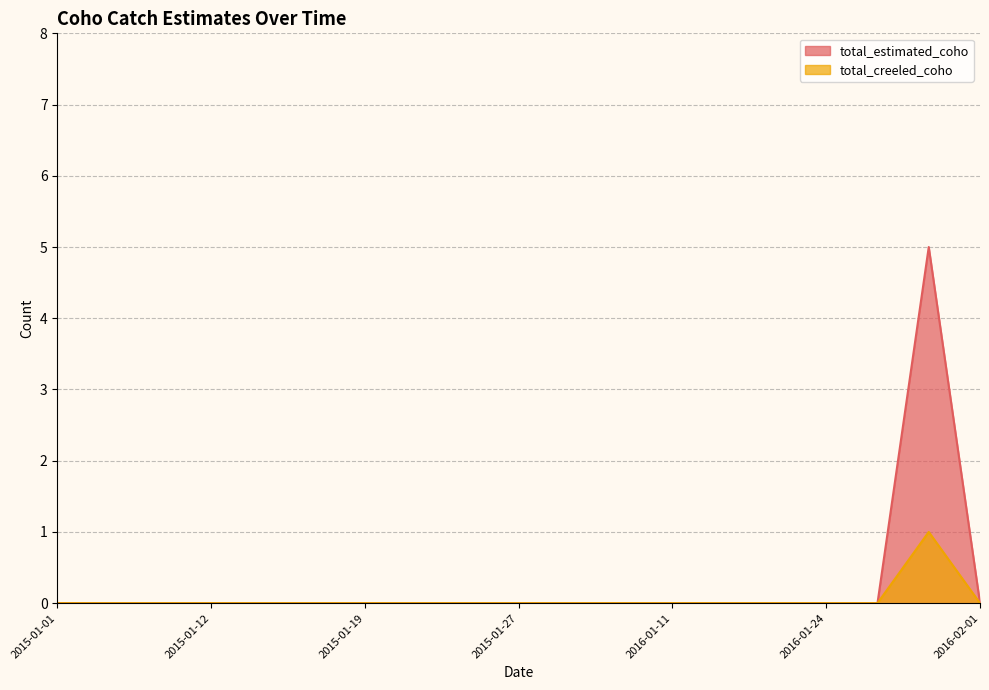

Rank the series by their maximum value, from lowest to highest.

total_creeled_coho, total_estimated_coho